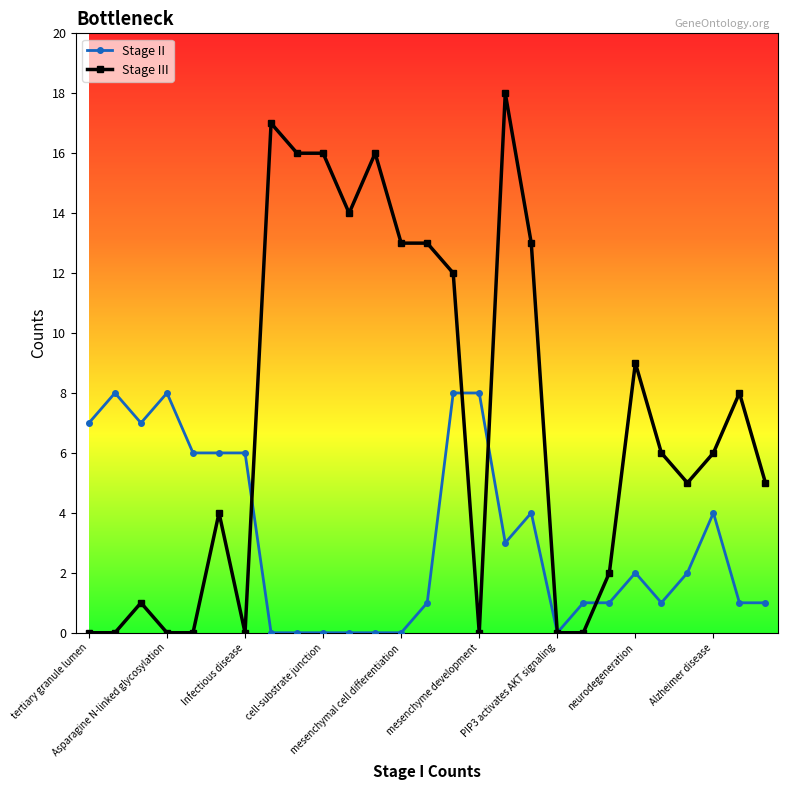

What is the greatest value displayed?

18